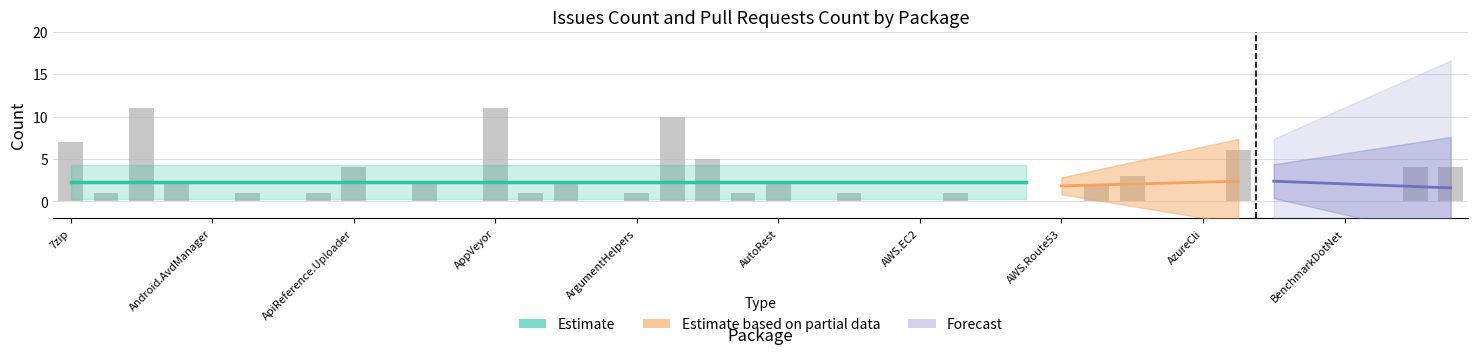

Between Cake.AzCopy and Cake.AWS.CodeDeploy, which is larger?

Cake.AzCopy